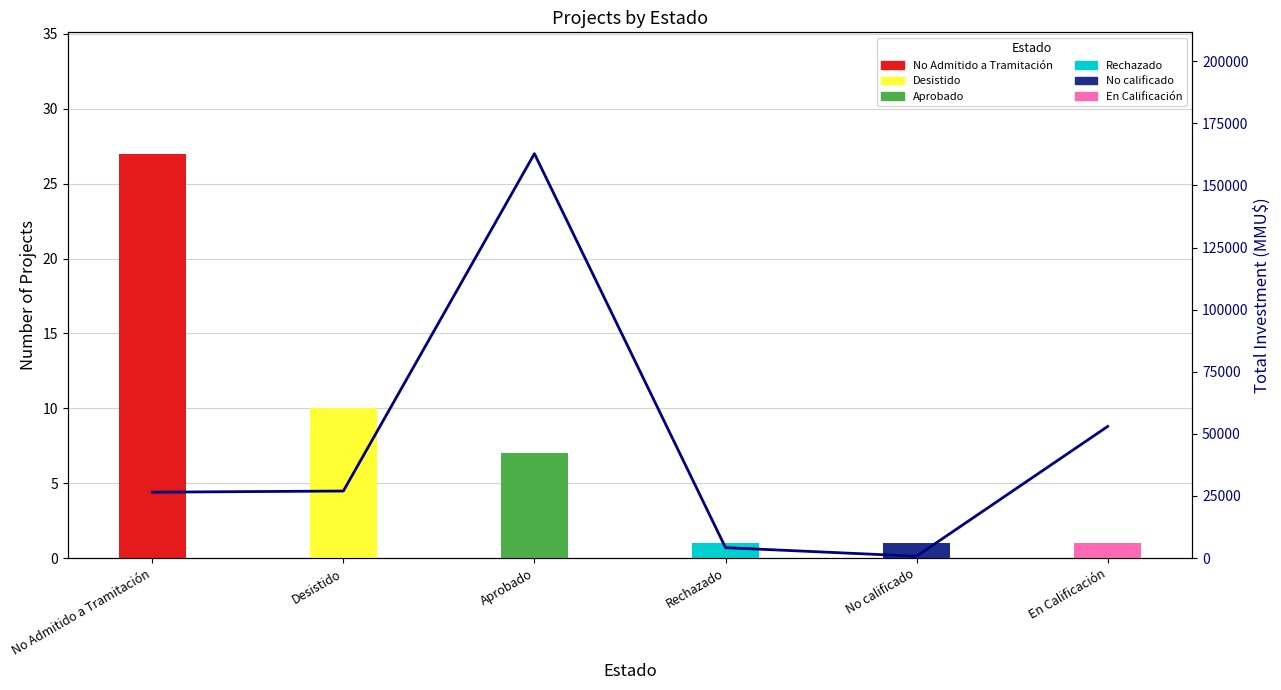

What position from the right is En Calificación?

1